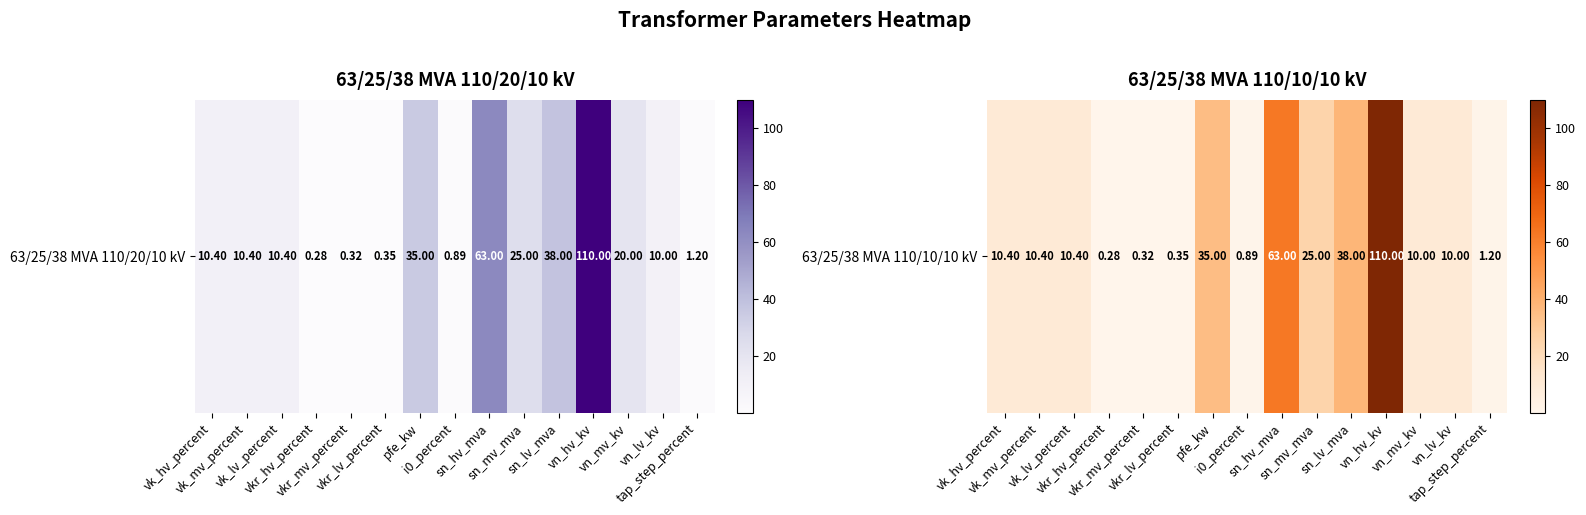

What is the sum of all values?

325.2